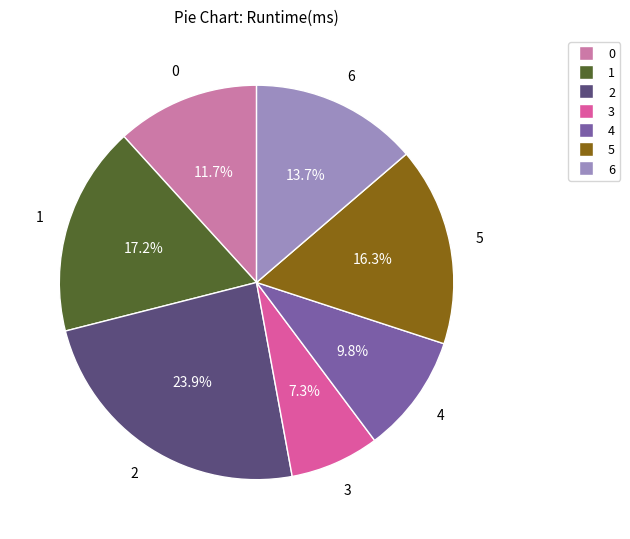

Which slice is the largest?

2